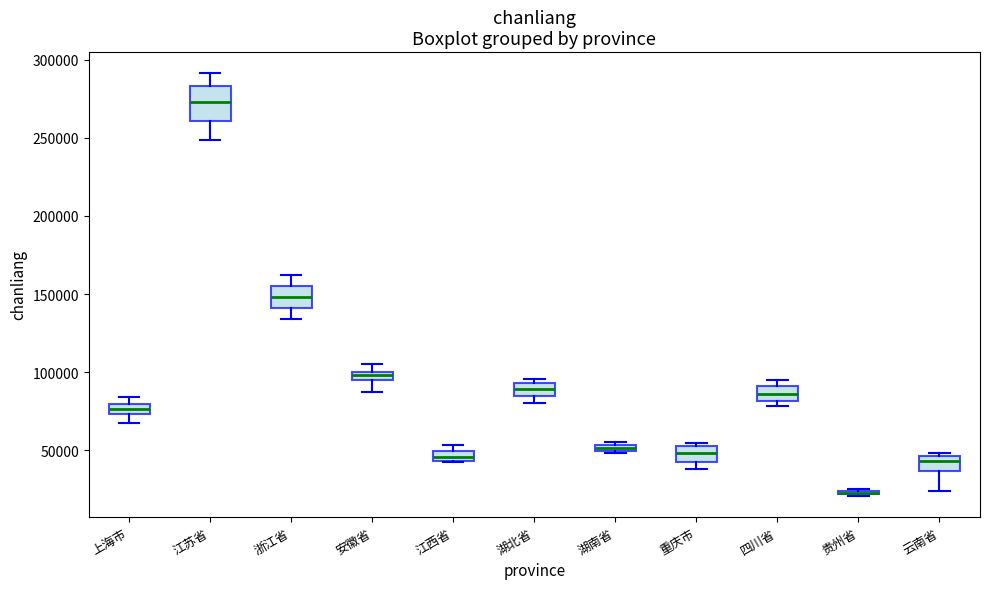

Where is the upper edge of the box for 湖南省 on the y-axis? The values are not printed on the chart, so give them approximately, as read against the axis.

55000